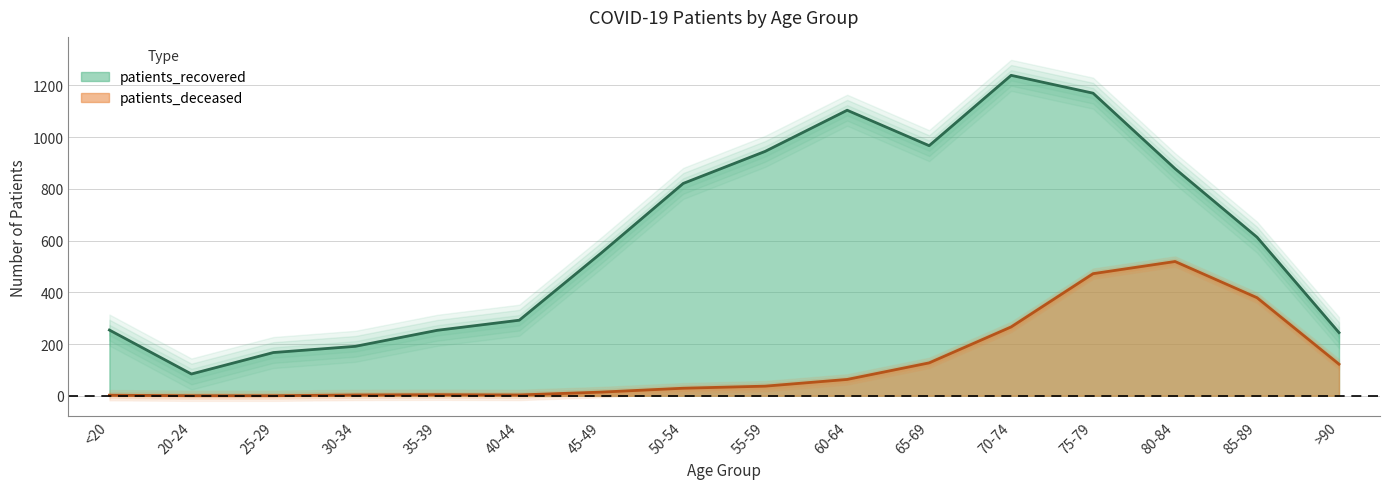

What is the label of the 14th point from the left?

80-84